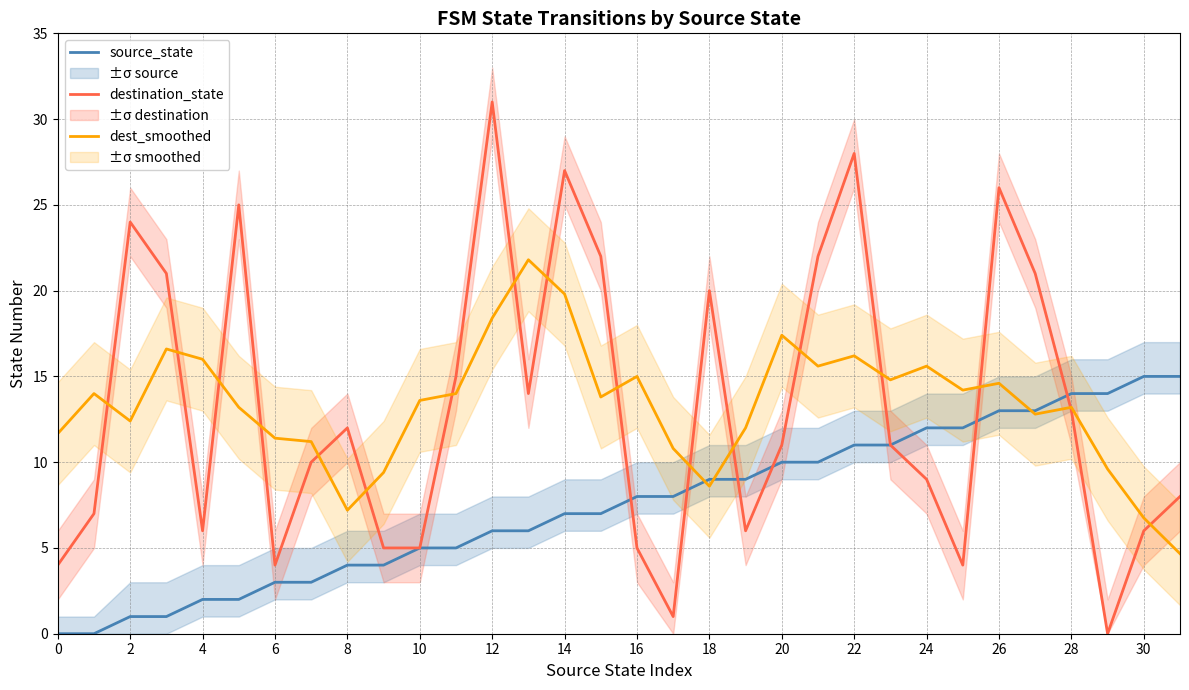

What is the average value of the destination_state series?

13.2